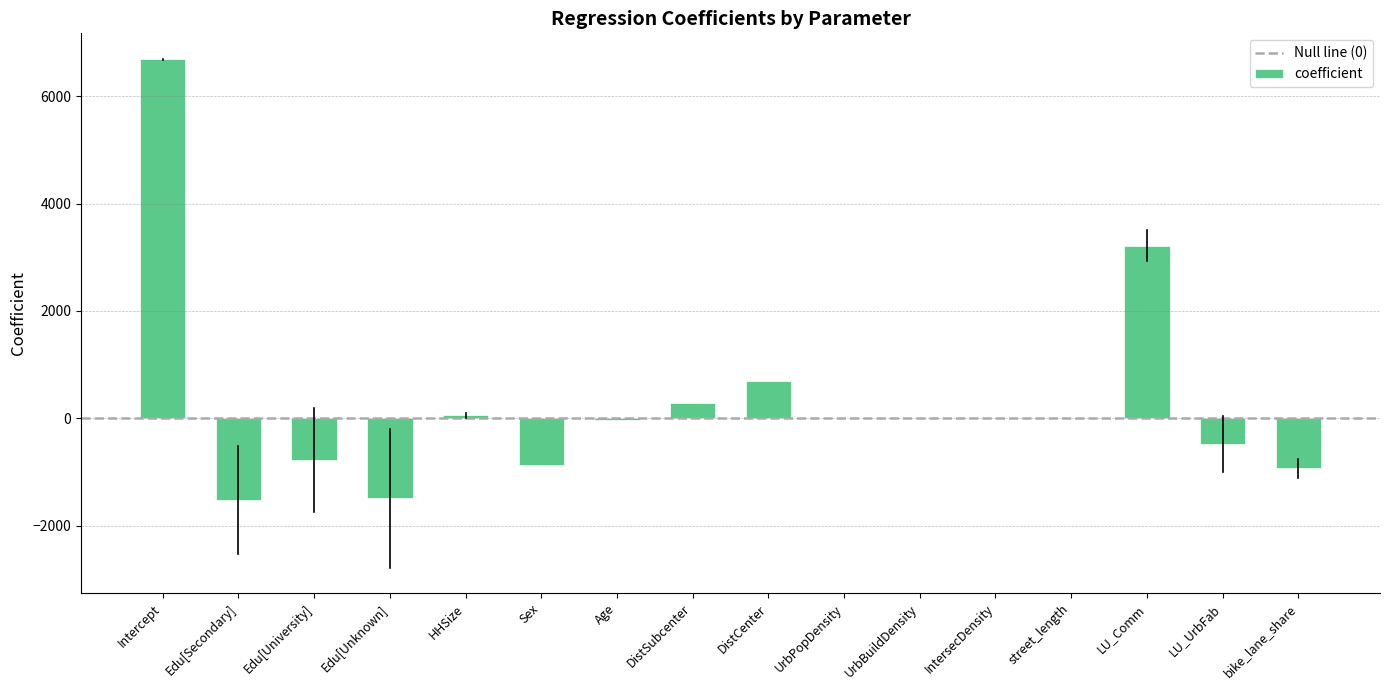

How many categories are shown in the chart?

16